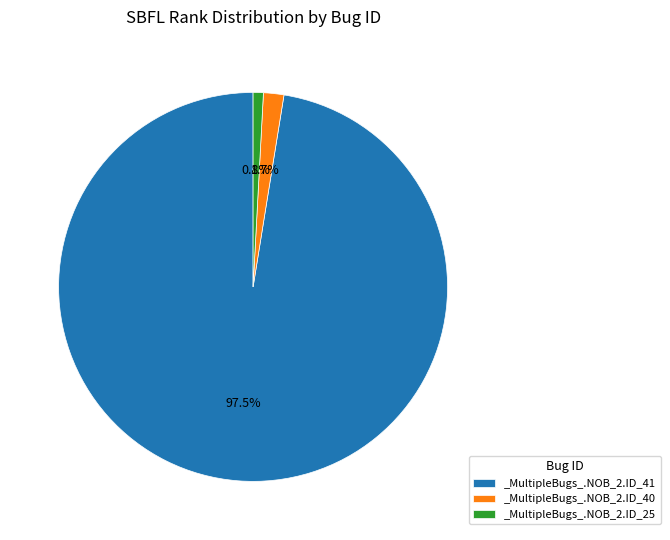

Which category has the biggest portion of the pie?

_MultipleBugs_.NOB_2.ID_41